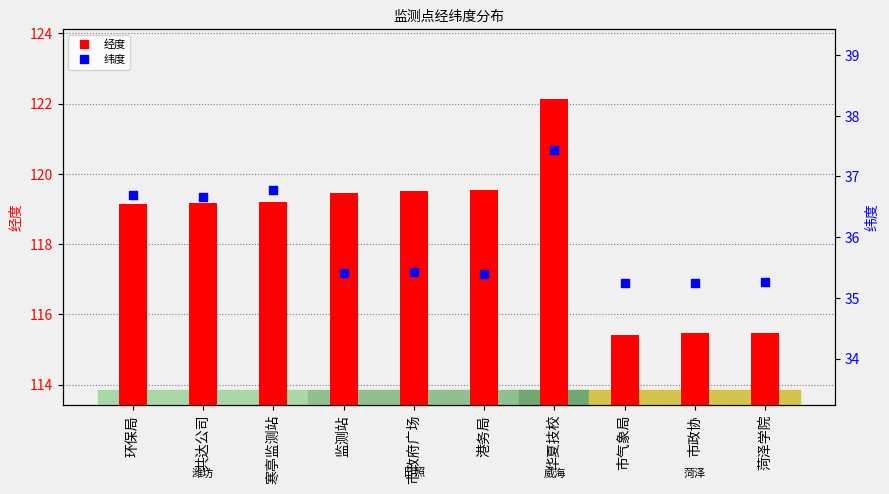

At which category is the sum across all series the highest?

华夏技校